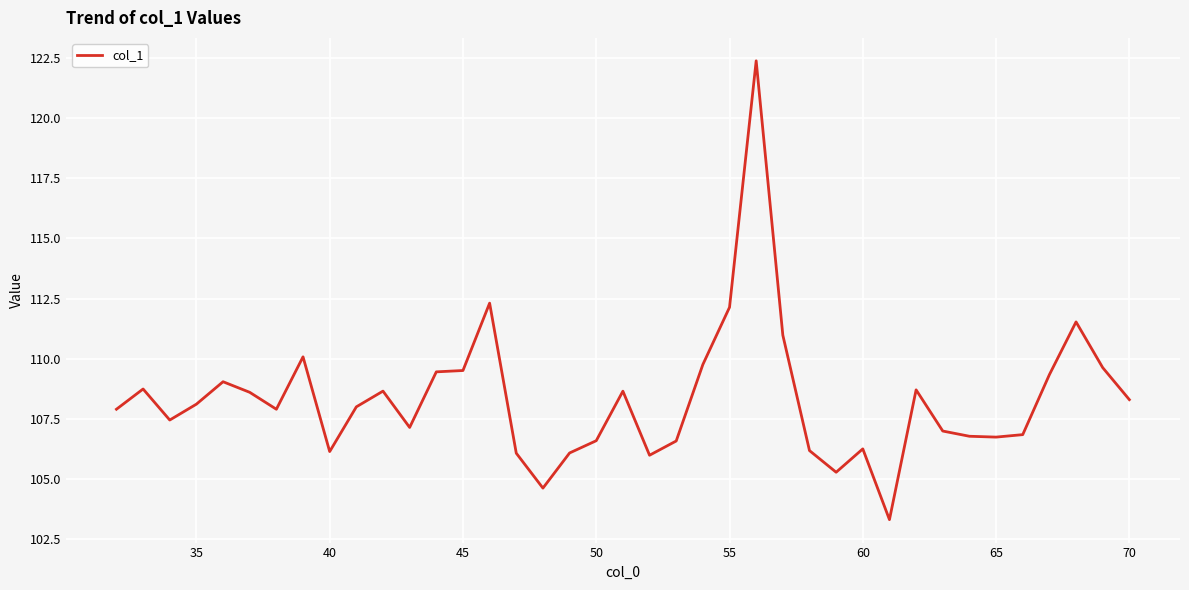

What is the maximum value shown in the chart?

122.4